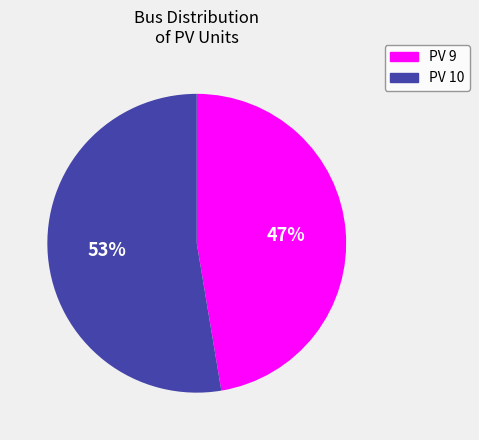

Do PV 10 and PV 9 together represent more than half of the pie?

Yes